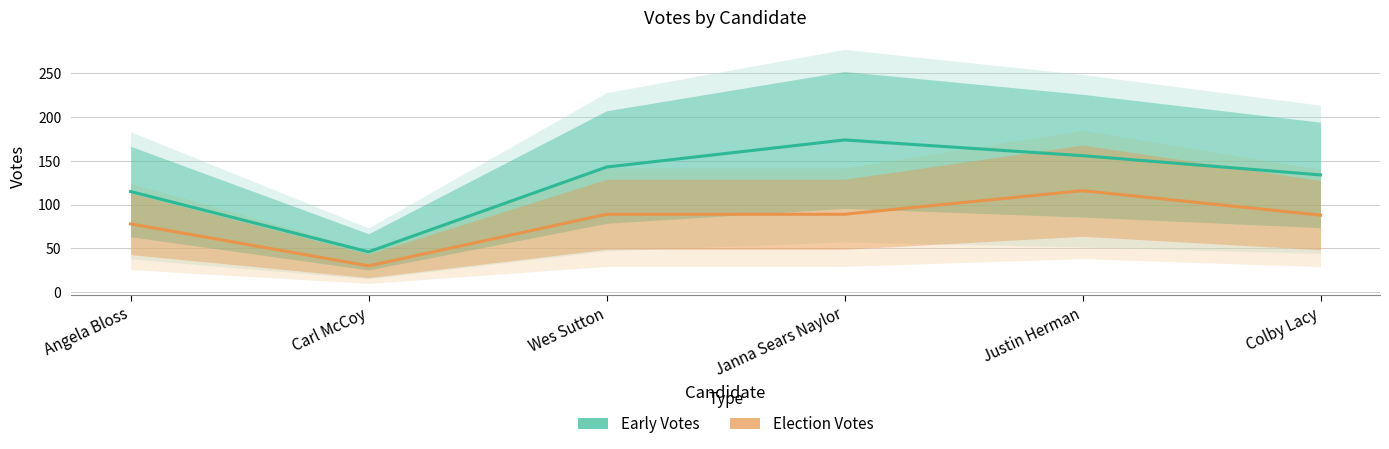

How many values in the Early Votes (line) series exceed 143?

2